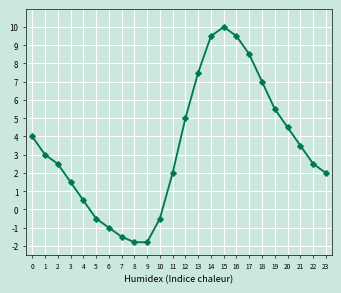

Which category has the highest value across all series?

15